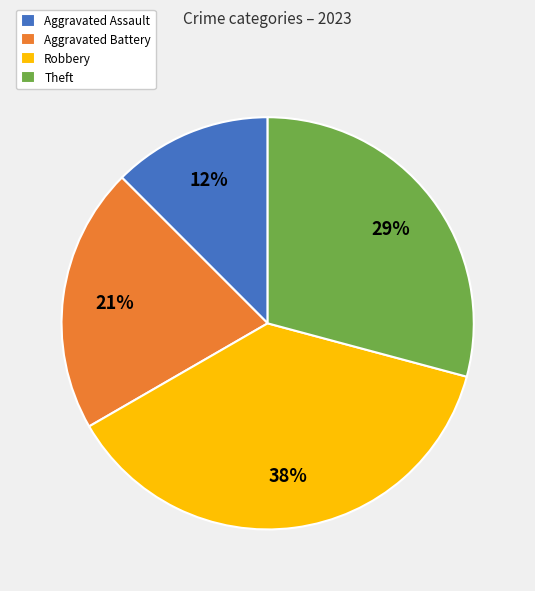

Combined, do Theft and Aggravated Assault account for over 50%?

No